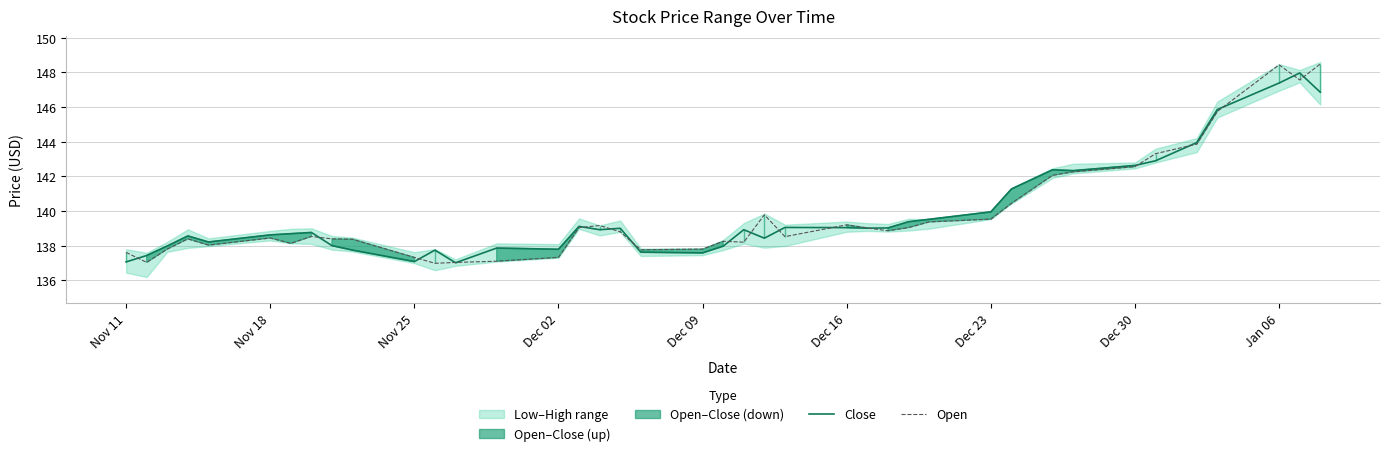

What is the minimum value for Close?

137.0